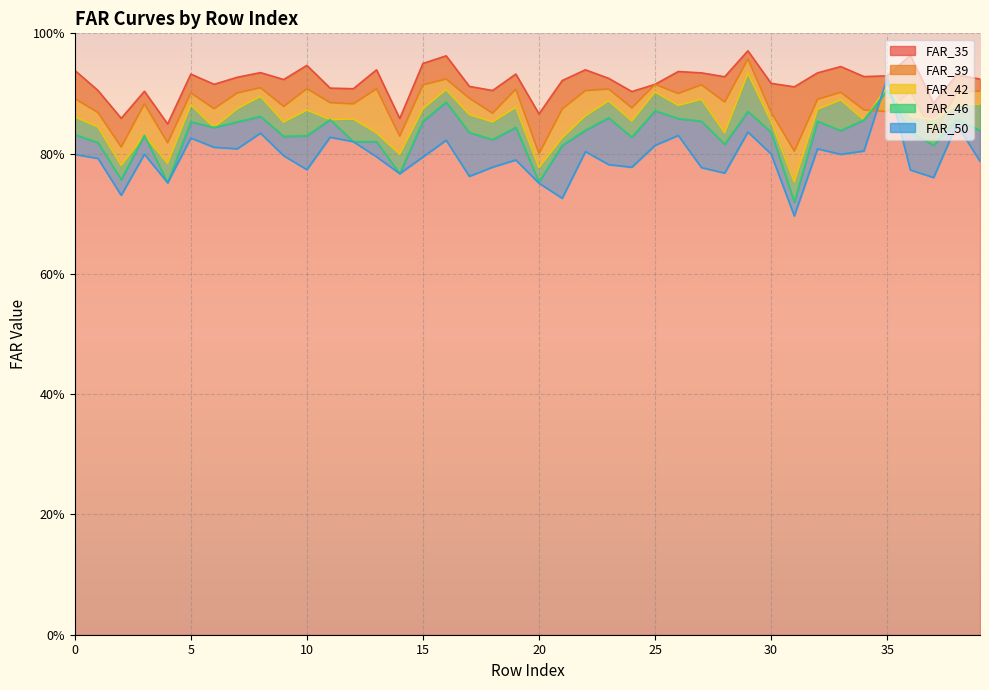

Which series has the largest range (max minus min)?

FAR_50